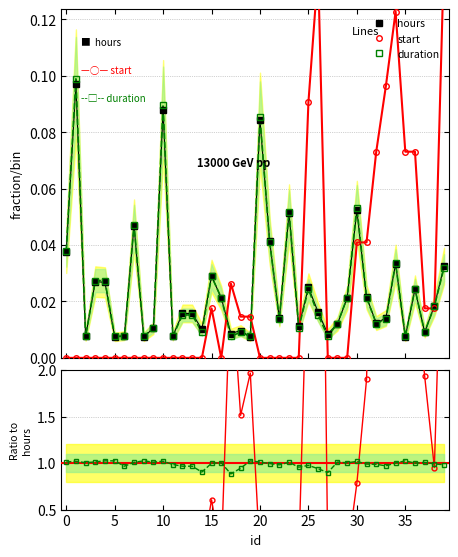

True or false: duration and duration / hours cross at least once.

False